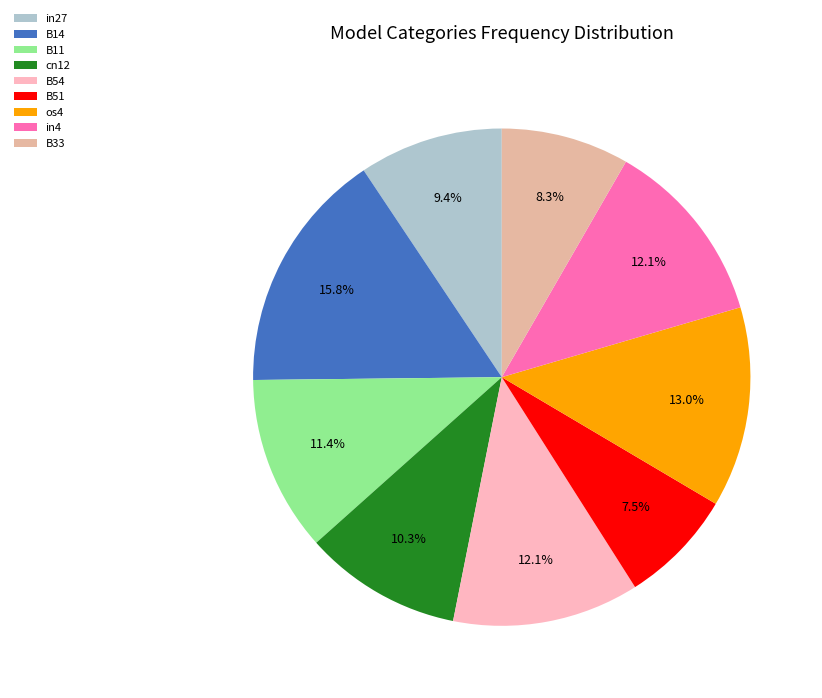

How many slices are in this pie chart?

9